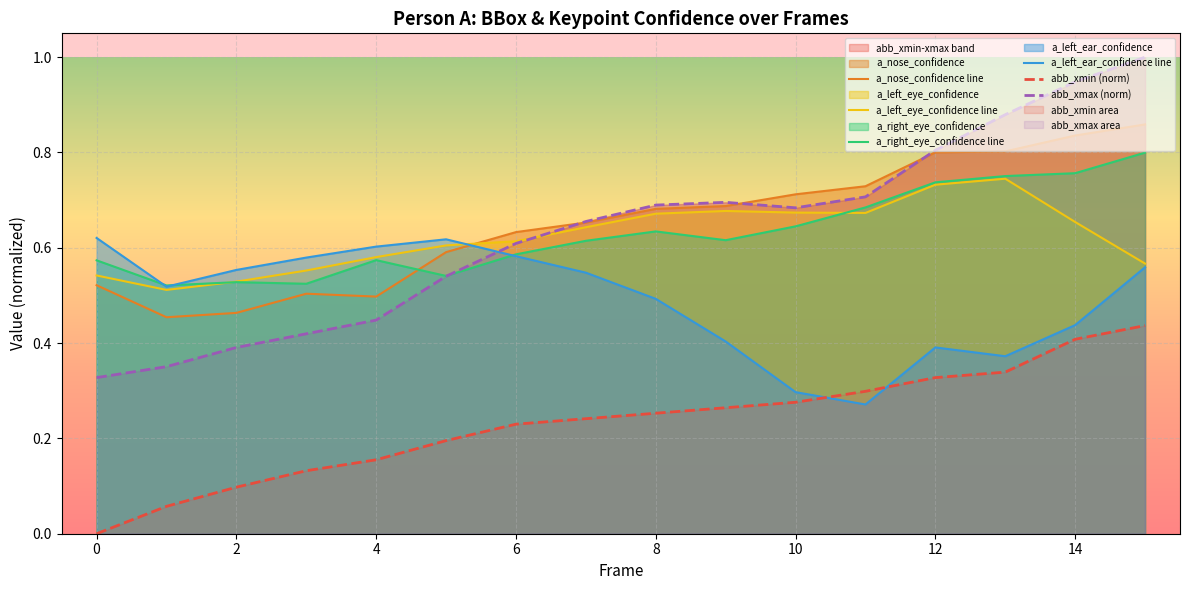

What is the difference between the second highest and second lowest values in the abb_xmin (norm) series?

0.4